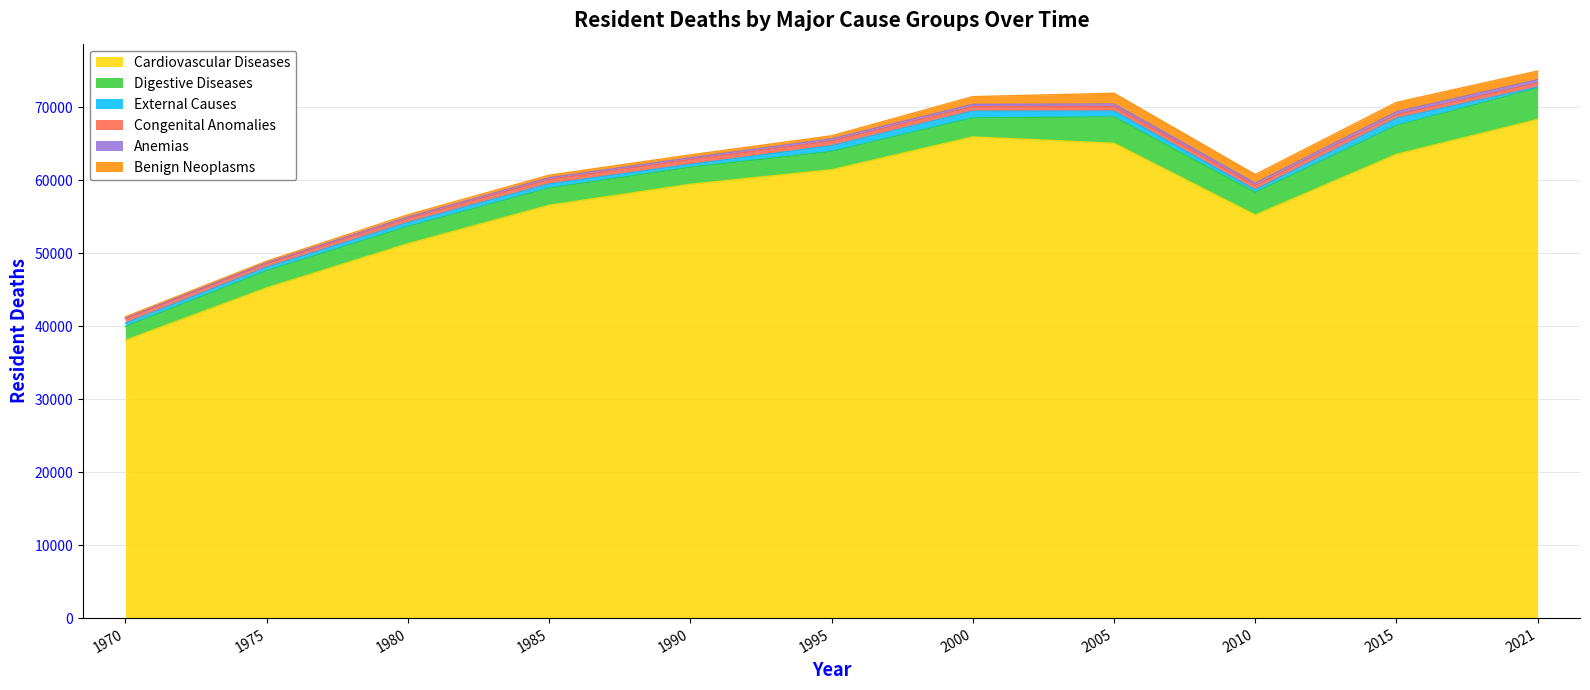

List the labels in order of Benign Neoplasms value, largest first.

2005, 2015, 2010, 2021, 2000, 1995, 1990, 1985, 1980, 1975, 1970